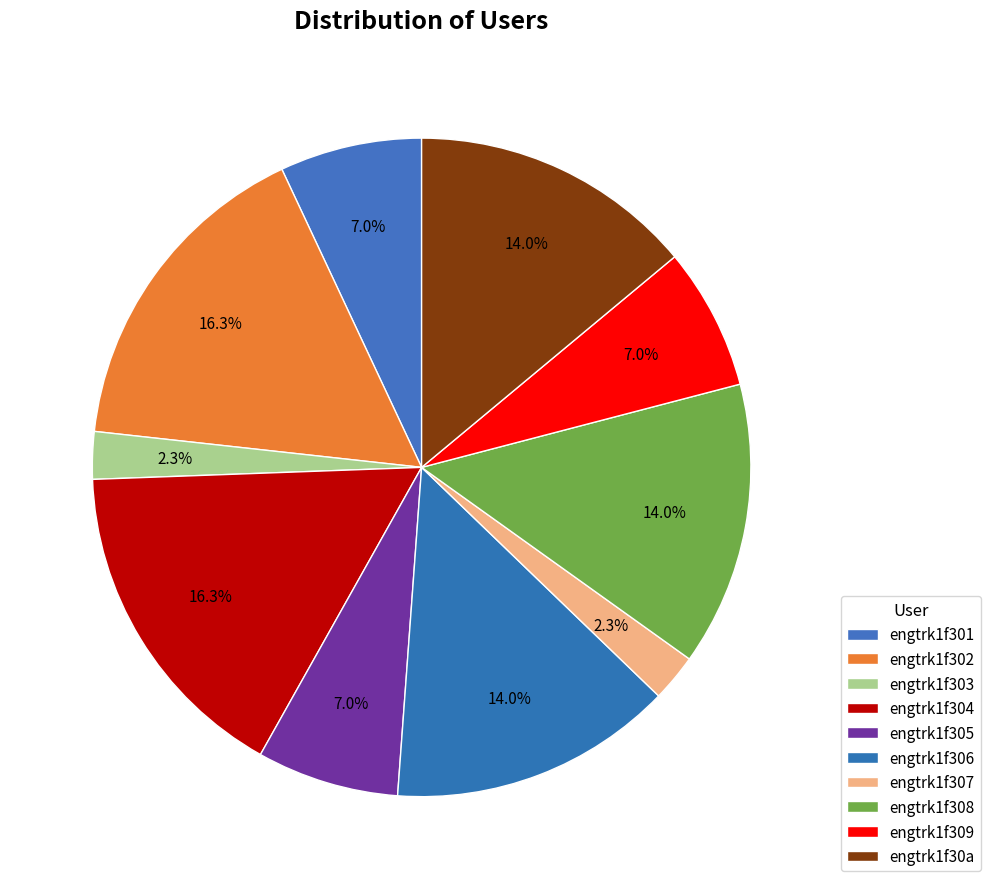

To the nearest percent, what portion does engtrk1f303 represent?

2%